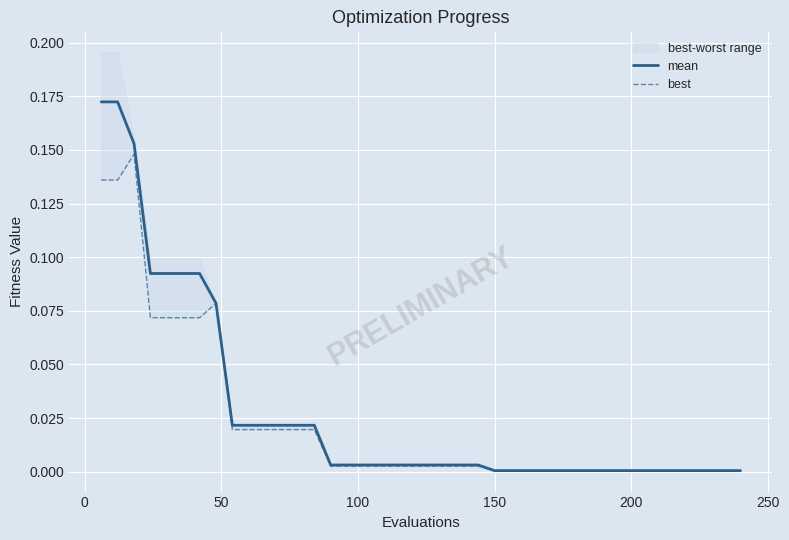

Count the number of categories in the chart.

40